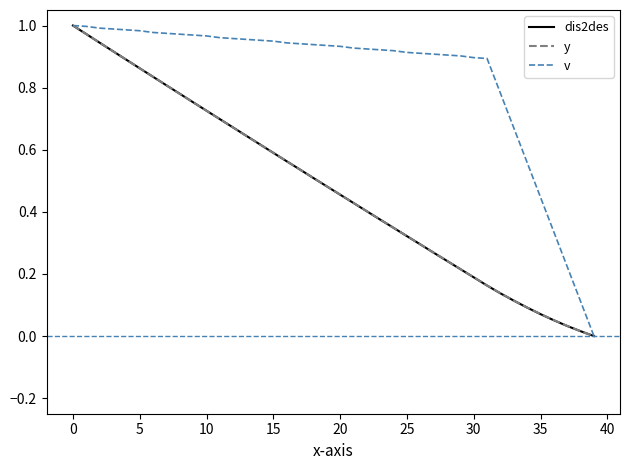

Which series has the largest total across all categories?

v